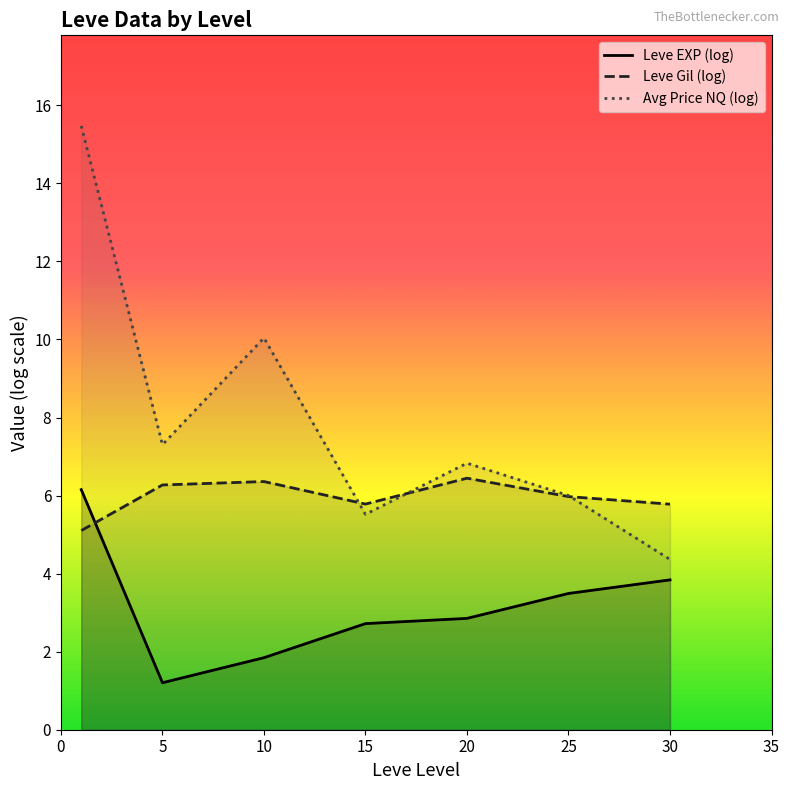

Reading left to right, transcribe all the data shown in this chart.

Leve EXP (log): 6.2	1.2	1.8	2.7	2.9	3.5	3.8
Leve Gil (log): 5.1	6.3	6.4	5.8	6.4	6.0	5.8
Avg Price NQ (log): 15.5	7.3	10.0	5.5	6.8	6.0	4.4